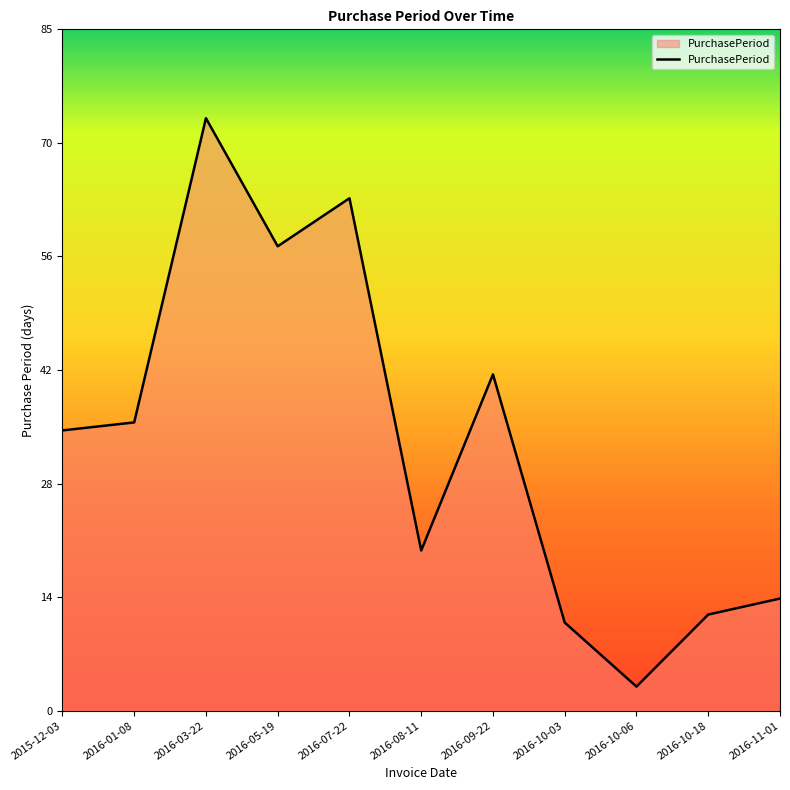

Which label corresponds to the largest value in the chart?

2016-03-22